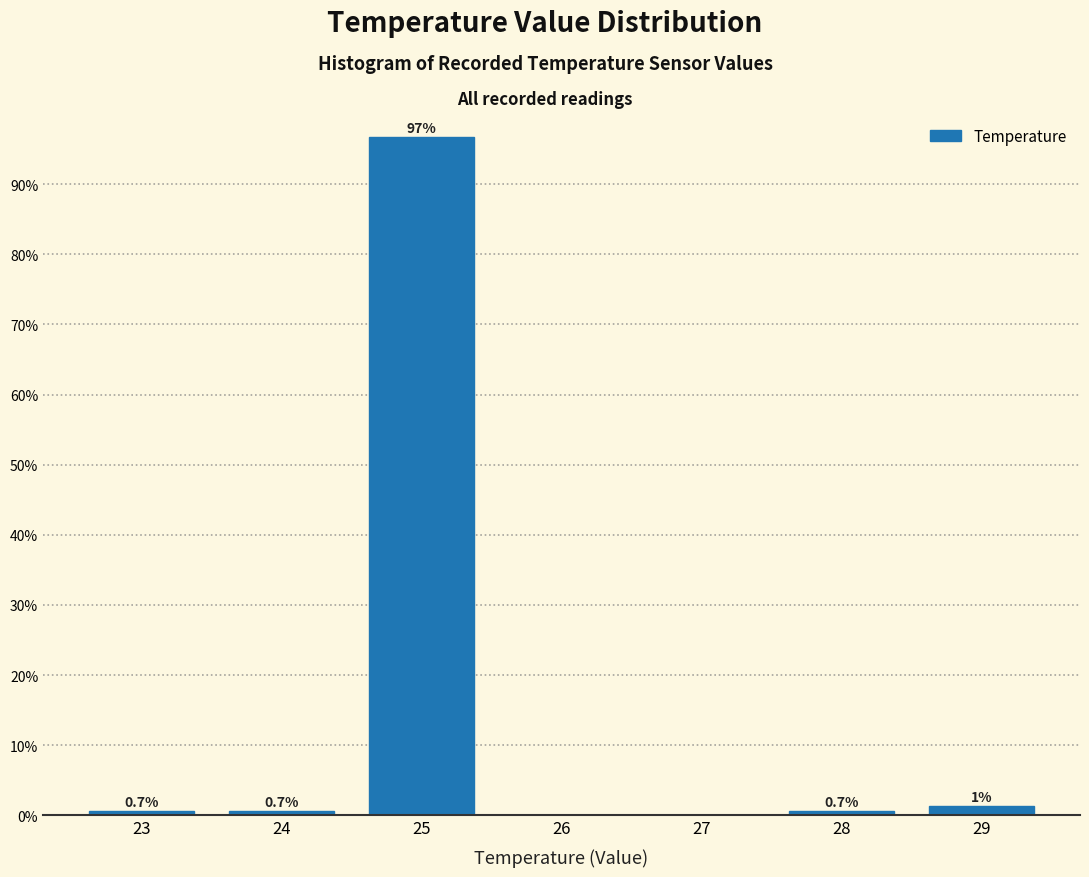

True or false: the data shows 0.7 at 23.

True